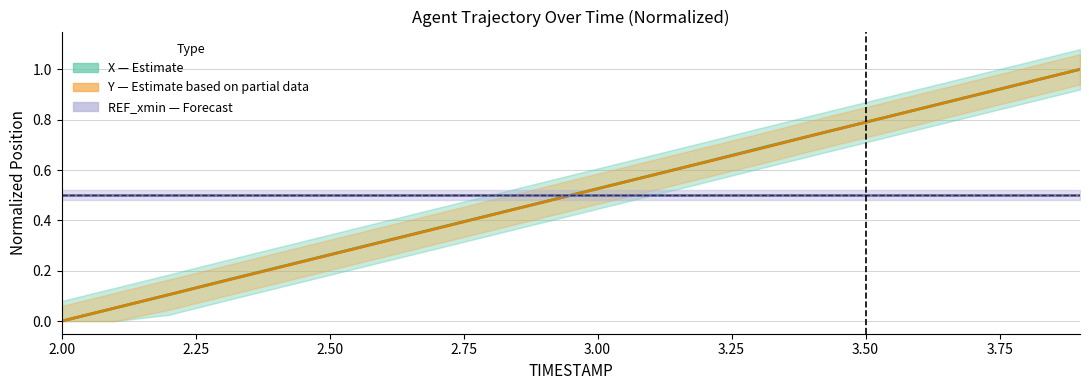

Is this an area chart (filled region under the line)?

No